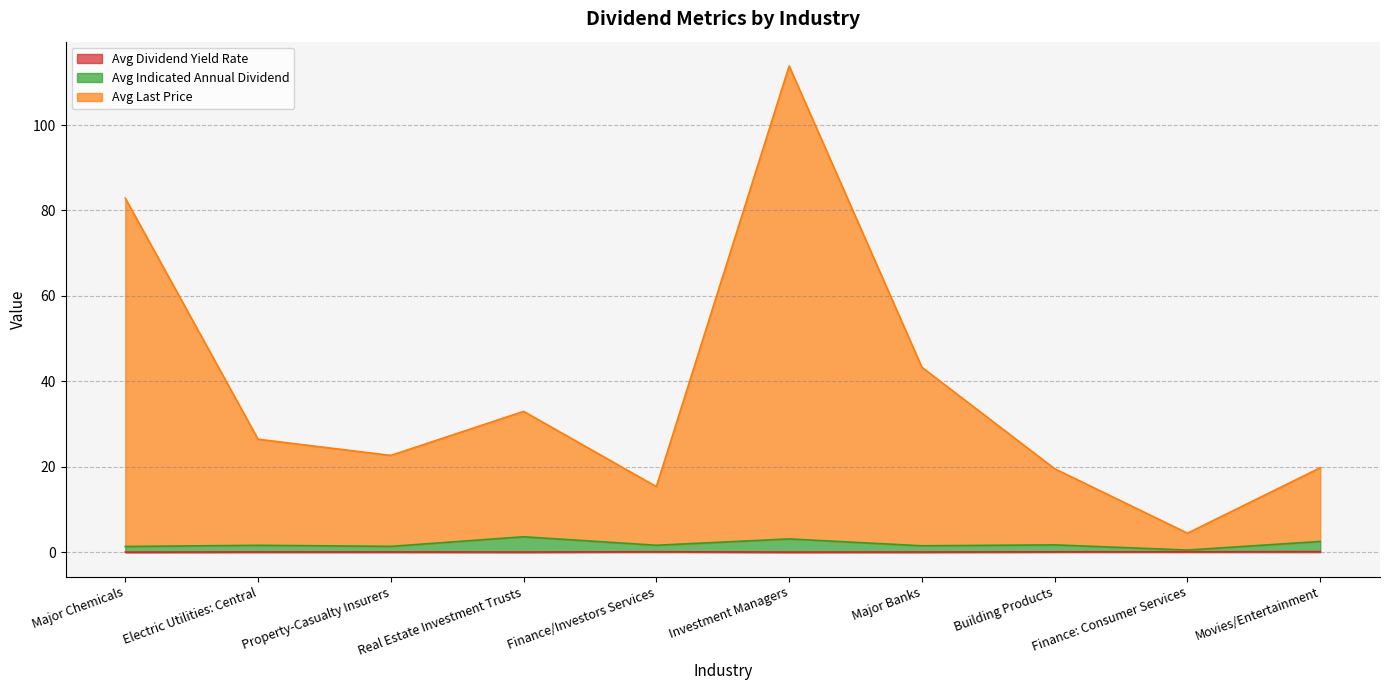

In Avg Indicated Annual Dividend, how many points are lower than both neighbors (excluding endpoints)?

4